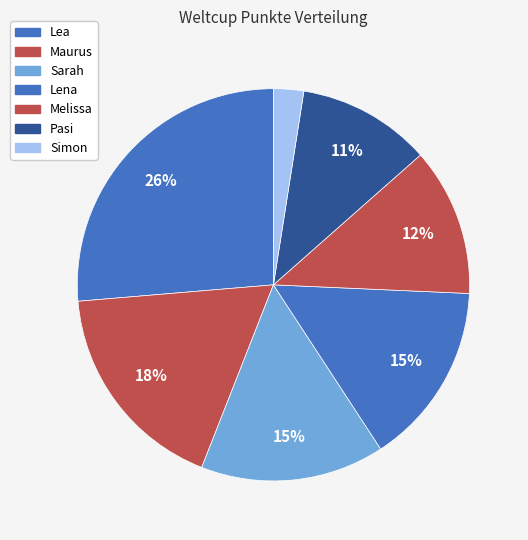

The Maurus slice represents 10% of the pie. True or false?

False